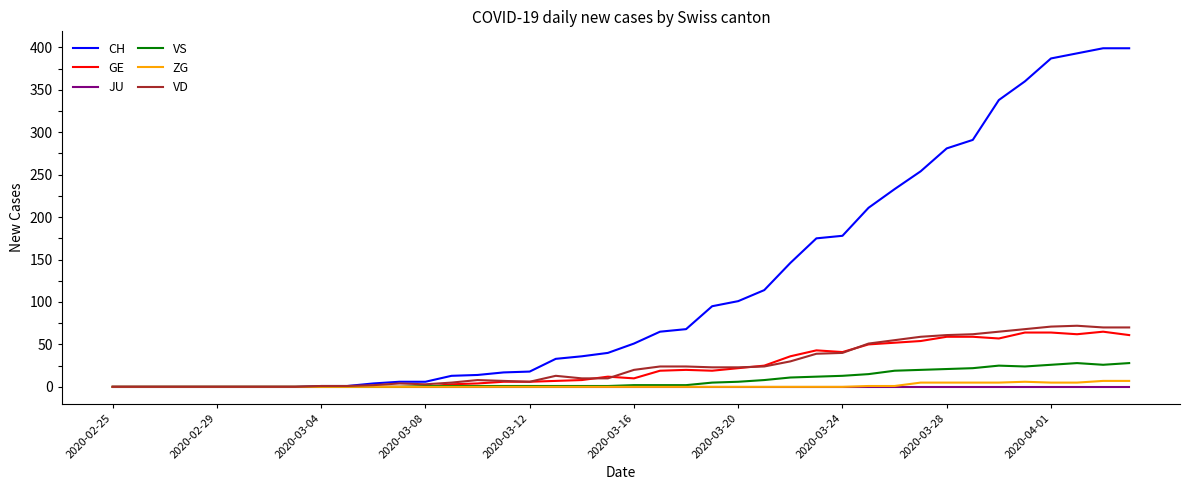

Which series has the largest total across all categories?

CH